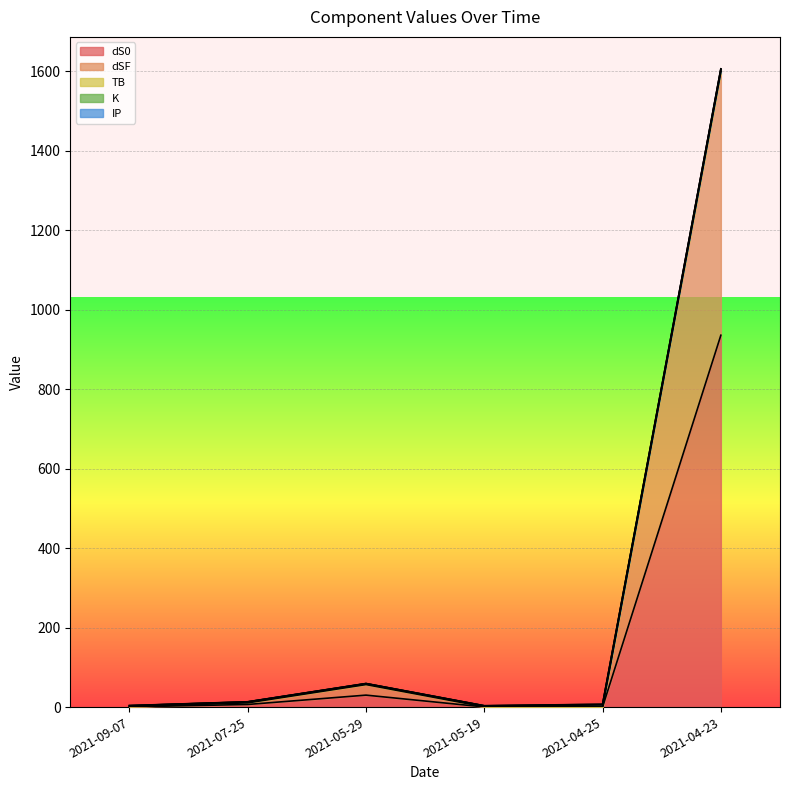

What is the spread (max minus min) of values at 2021-05-19?

2.1